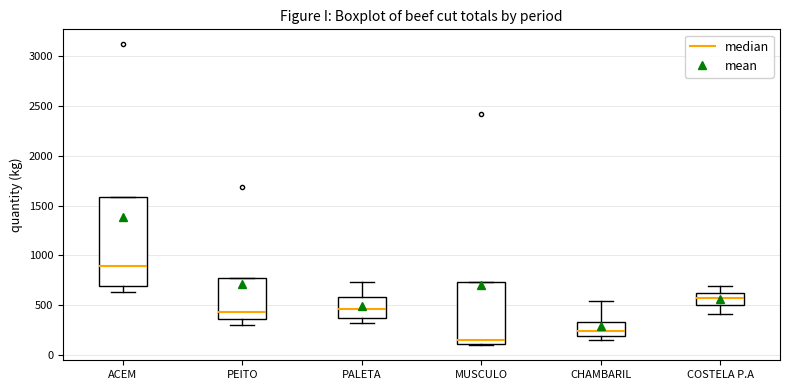

Where does the median line of the box for PEITO sit on the y-axis? The values are not printed on the chart, so give them approximately, as read against the axis.

450